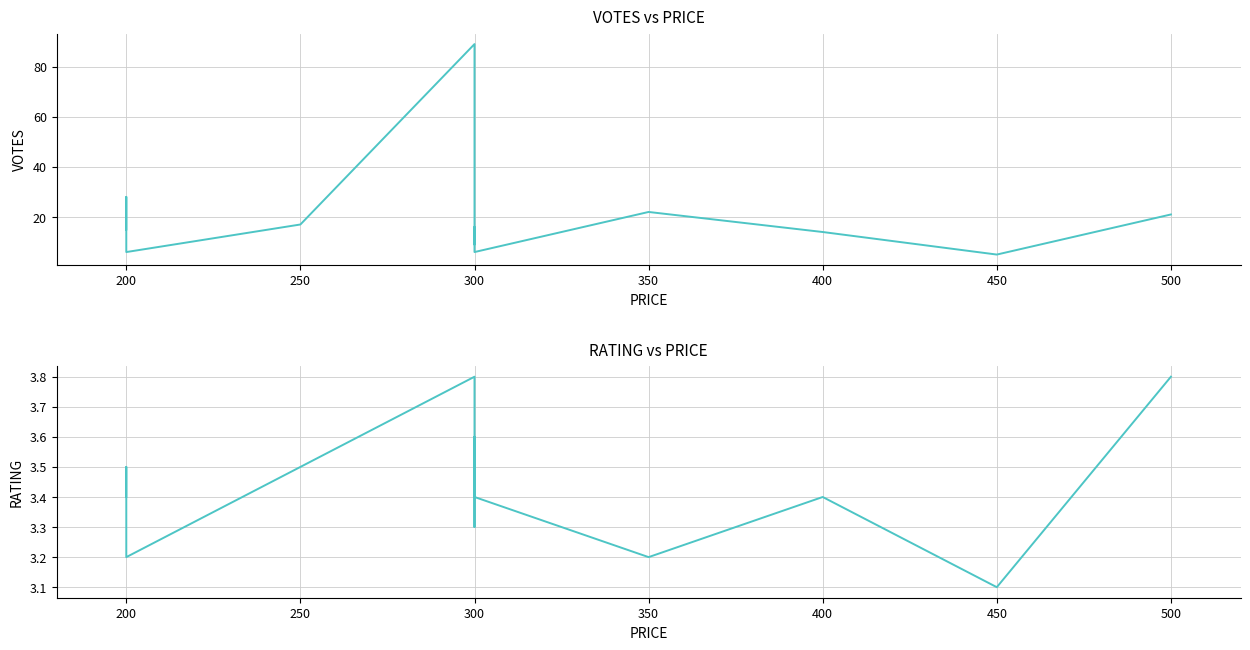

Reading right to left, extract all data points from this chart.

VOTES: 21.0	5.0	14.0	22.0	6.0	10.0	16.0	9.0	29.0	47.0	89.0	17.0	6.0	28.0	15.0
RATING: 3.8	3.1	3.4	3.2	3.4	3.3	3.6	3.4	3.4	3.5	3.8	3.5	3.2	3.5	3.4